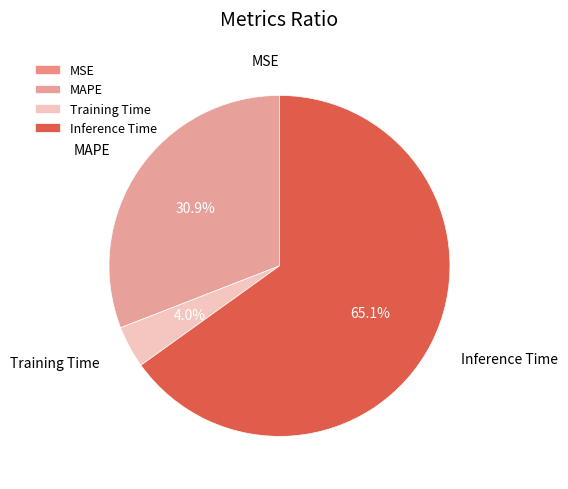

What percentage is the Inference Time slice, to the nearest percent?

65%